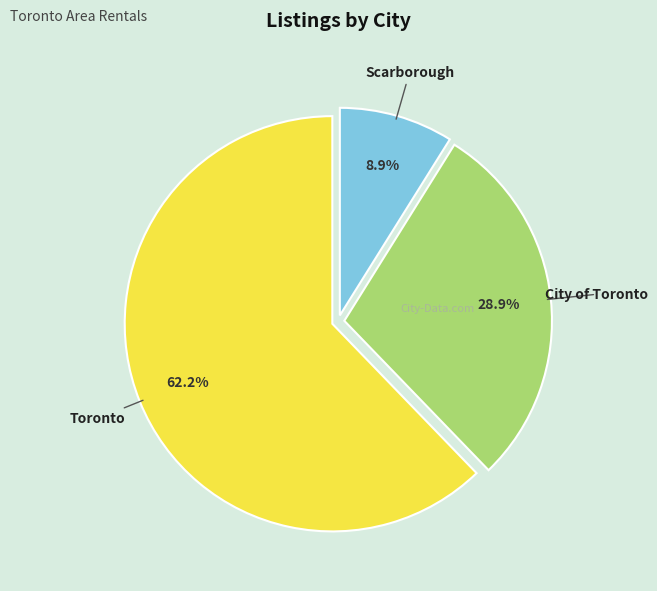

To the nearest percent, what is the difference between the largest and smallest slice percentages?

53%